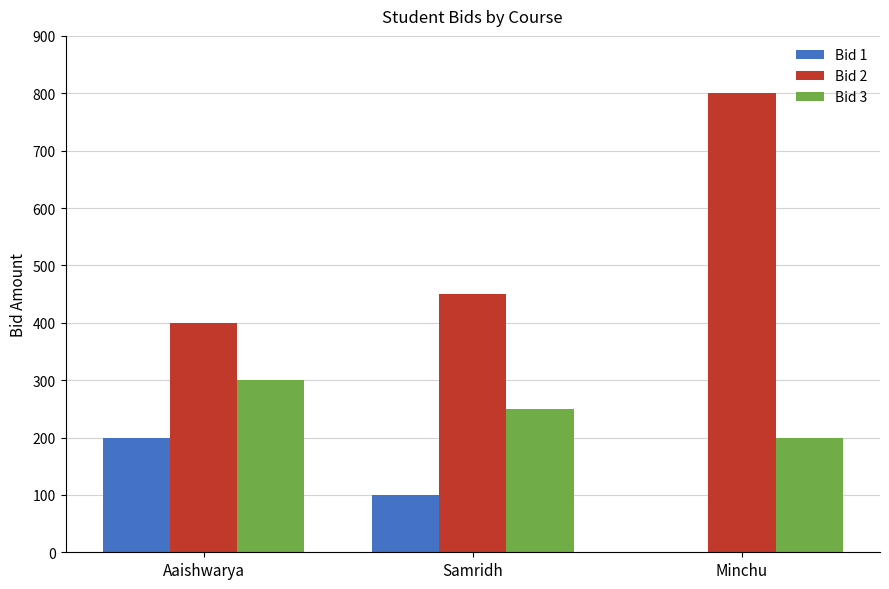

True or false: Bid 3 has a value of 108 at Minchu.

False